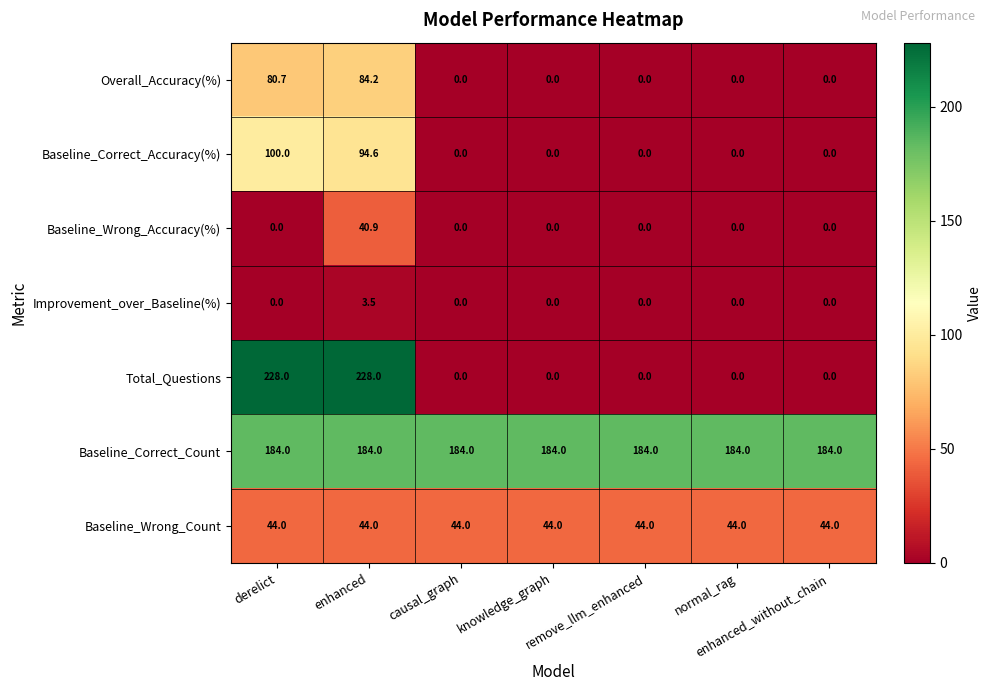

List the series in order of their peak value, lowest first.

Improvement_over_Baseline(%), Baseline_Wrong_Accuracy(%), Baseline_Wrong_Count, Overall_Accuracy(%), Baseline_Correct_Accuracy(%), Baseline_Correct_Count, Total_Questions